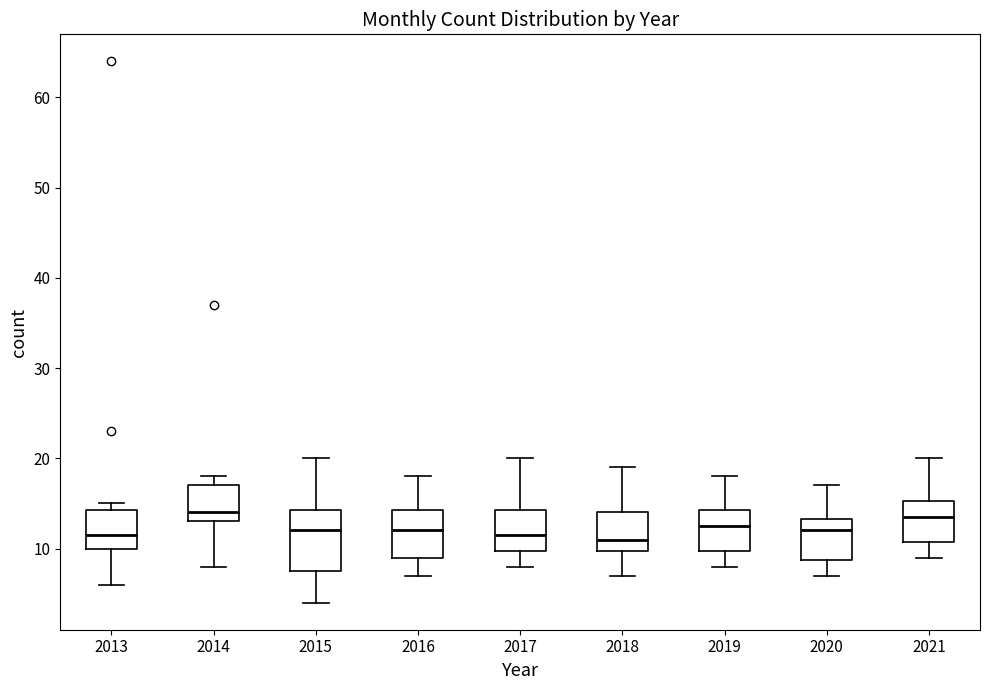

Comparing the boxes themselves (not the whiskers), which one is the tallest?

2015